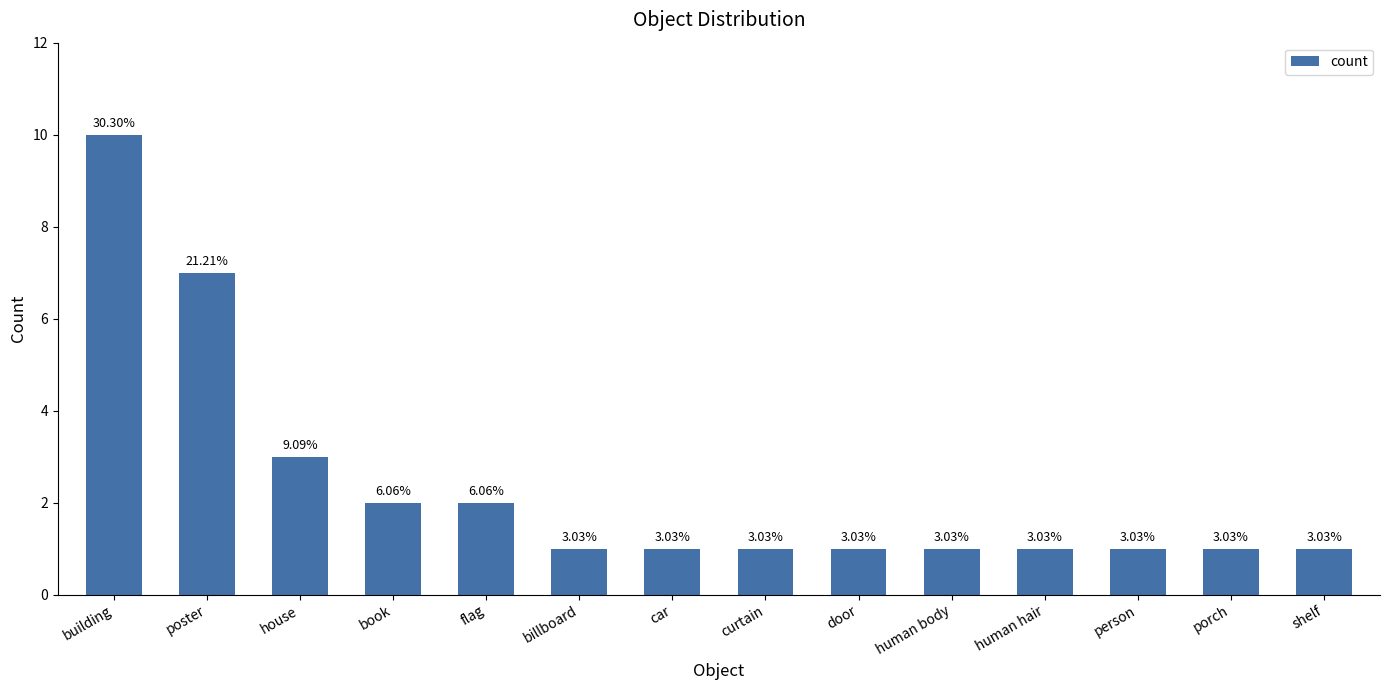

What is the sum of the values at curtain and person?

2